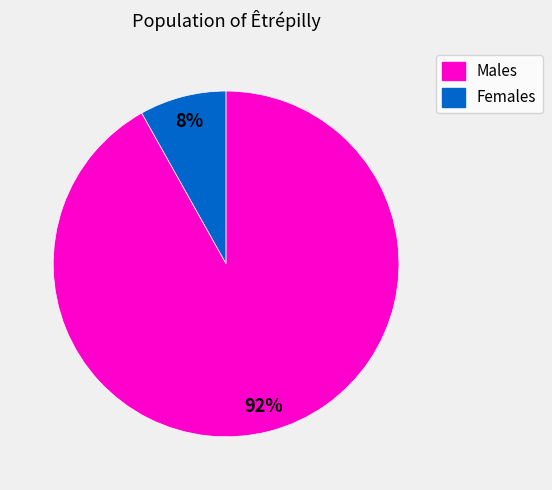

How many slices are in this pie chart?

2